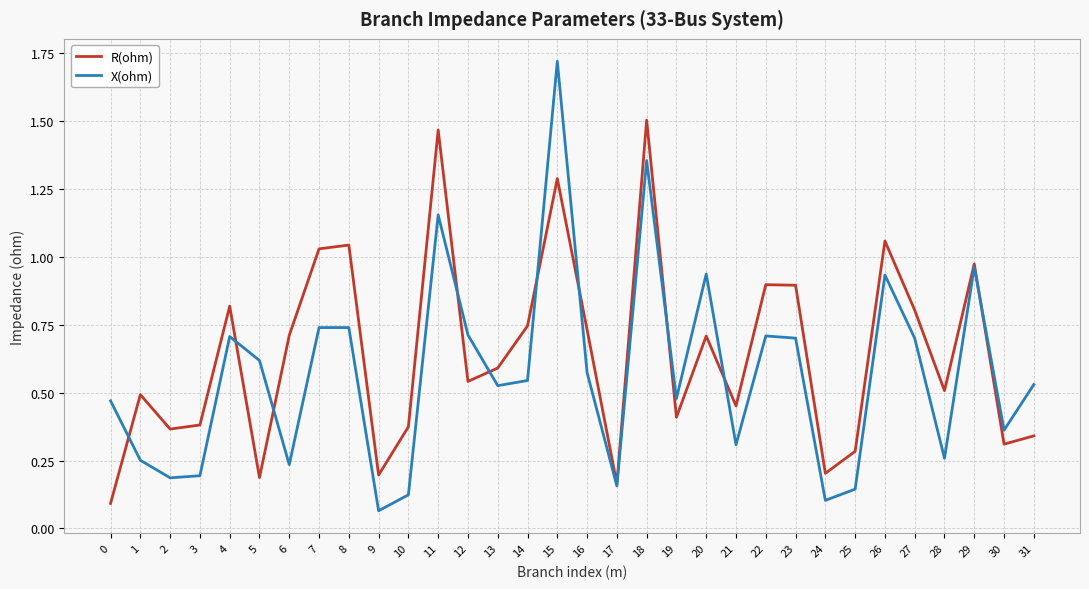

Which series has the widest spread of values?

X(ohm)